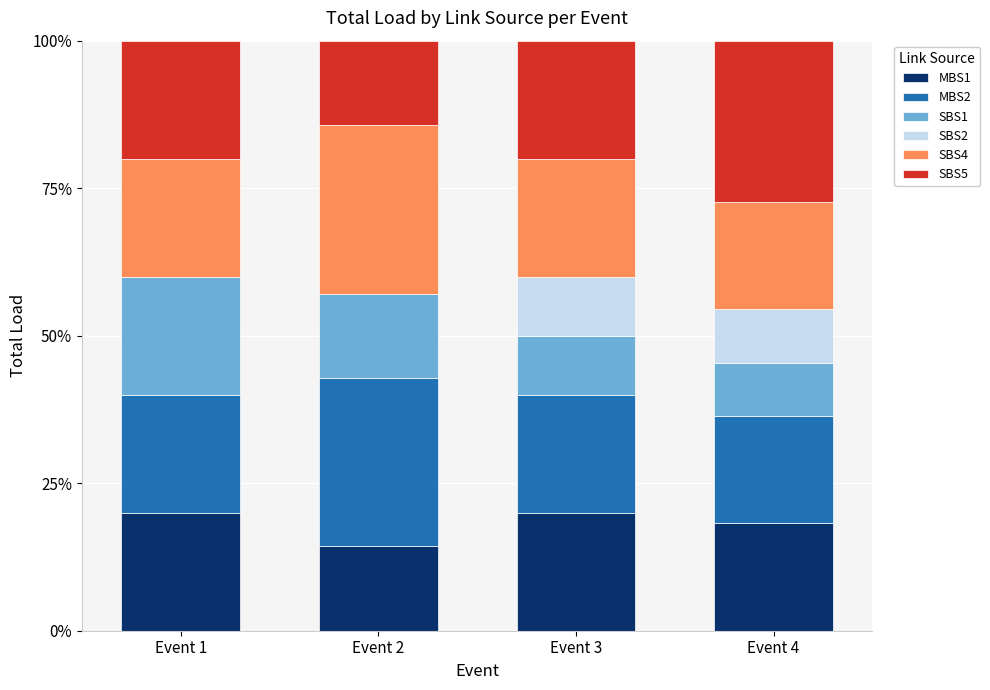

What is the total value across all series at Event 3?

100.0